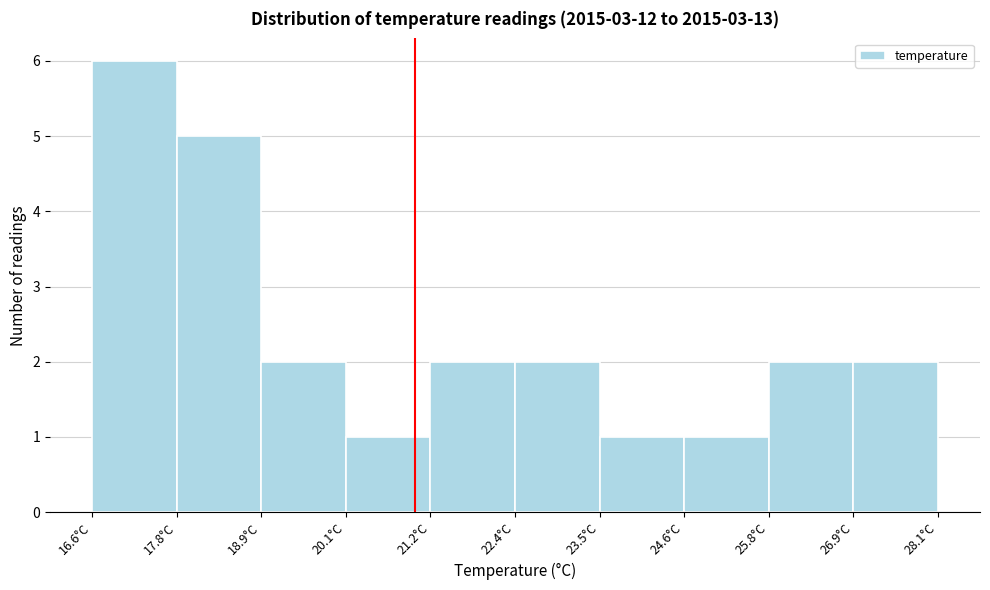

Reading left to right, list every bar in this chart as the range it spans on the x-axis followed by its height. Neither the bar edges nor the heights are printed on the chart, so give them approximately, as read against the axes.

16.6 to 17.8: 6
17.8 to 19.0: 5
19.0 to 20.0: 2
20.0 to 21.2: 1
21.2 to 22.4: 2
22.4 to 23.4: 2
23.4 to 24.6: 1
24.6 to 25.8: 1
25.8 to 27.0: 2
27.0 to 28.0: 2